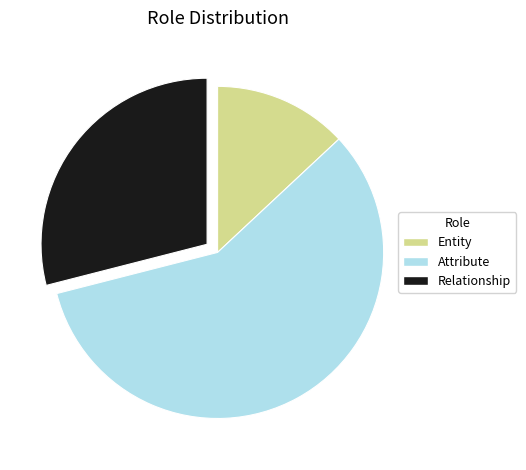

Do Entity and Relationship together represent more than half of the pie?

No